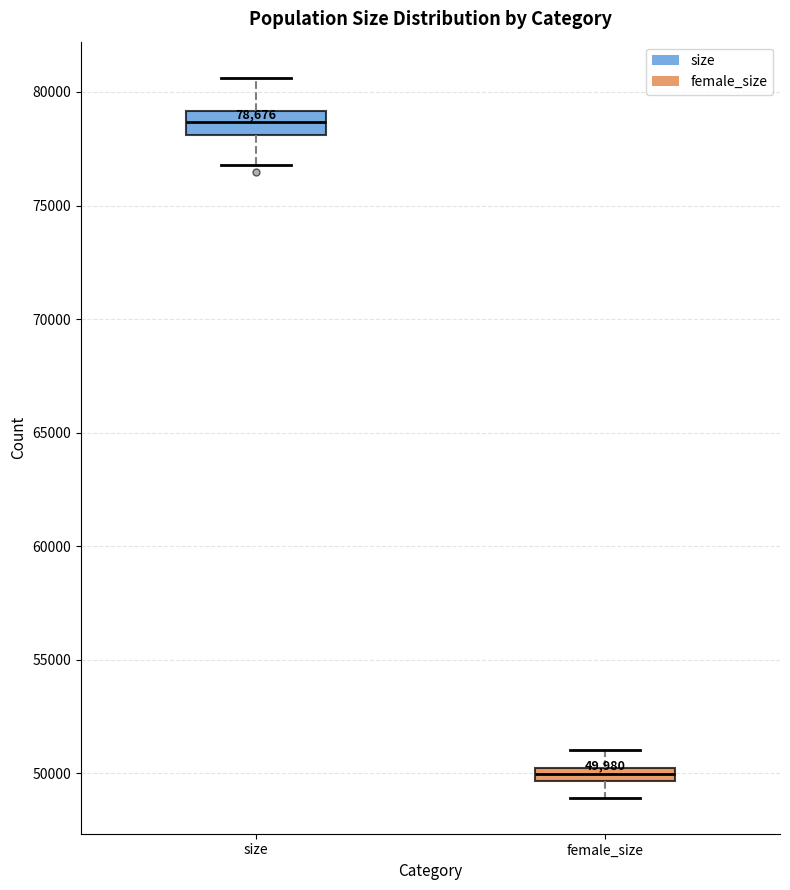

Which box has the lowest median line?

female_size